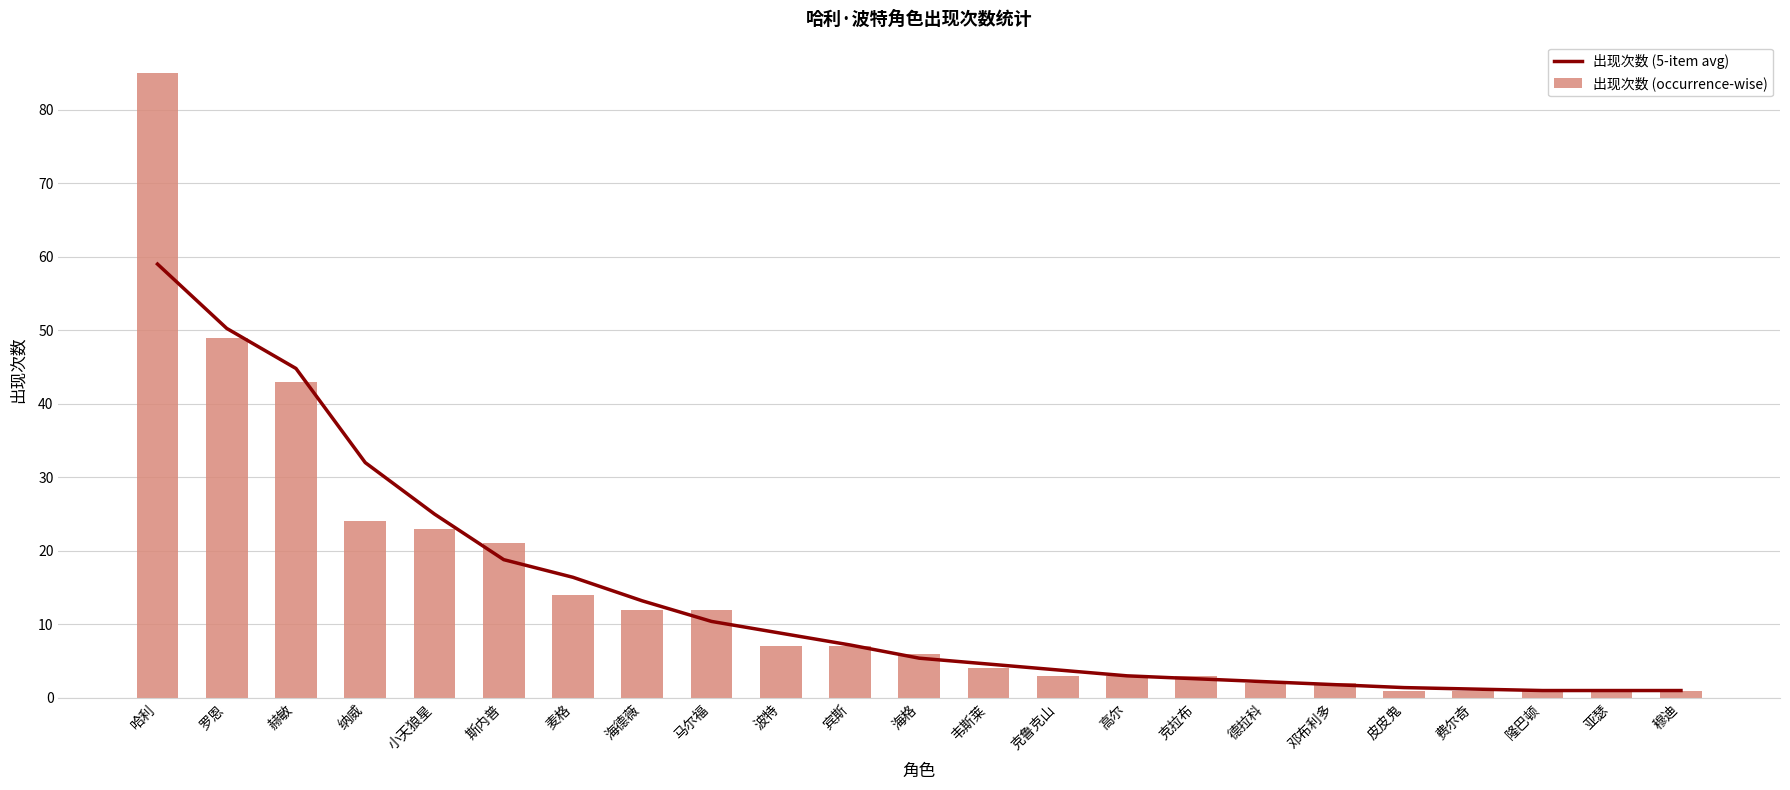

Reading left to right, what are all the values shown in this chart?

出现次数 (5-item avg): 59.0	50.2	44.8	32.0	25.0	18.8	16.4	13.2	10.4	8.8	7.2	5.4	4.6	3.8	3.0	2.6	2.2	1.8	1.4	1.2	1.0	1.0	1.0
出现次数 (occurrence-wise): 85.0	49.0	43.0	24.0	23.0	21.0	14.0	12.0	12.0	7.0	7.0	6.0	4.0	3.0	3.0	3.0	2.0	2.0	1.0	1.0	1.0	1.0	1.0